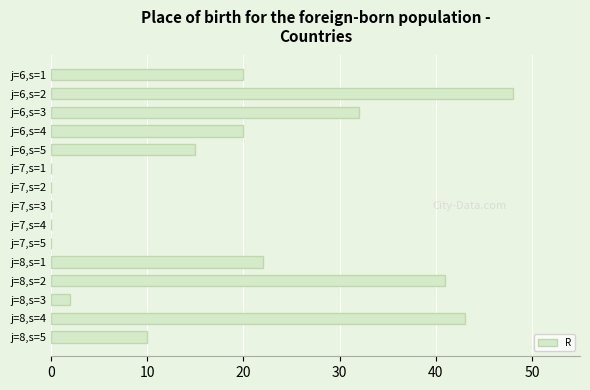

How many data points does each series have?

15